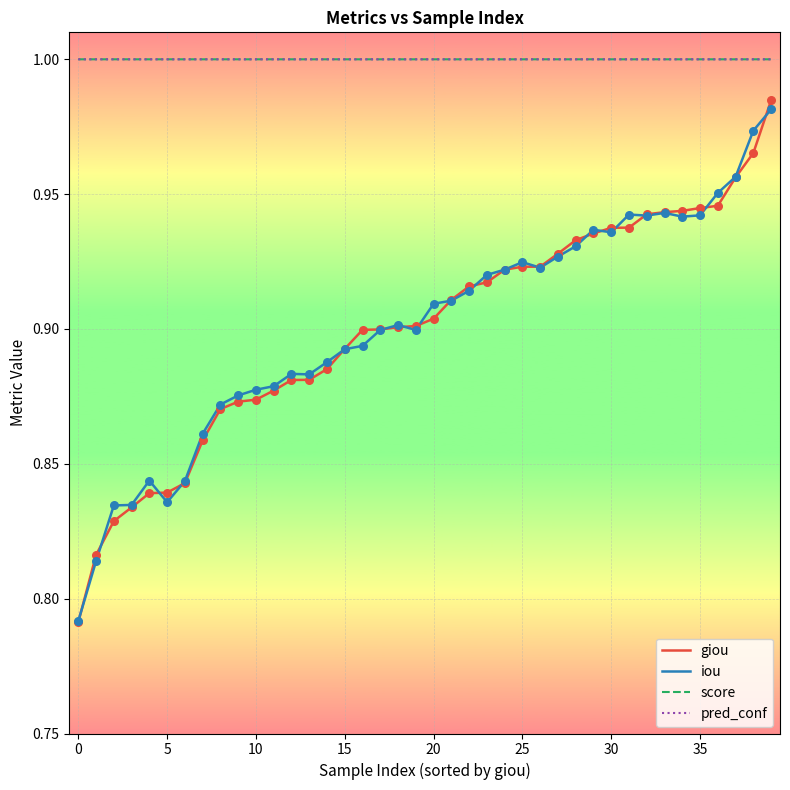

Is this an area chart (filled region under the line)?

No